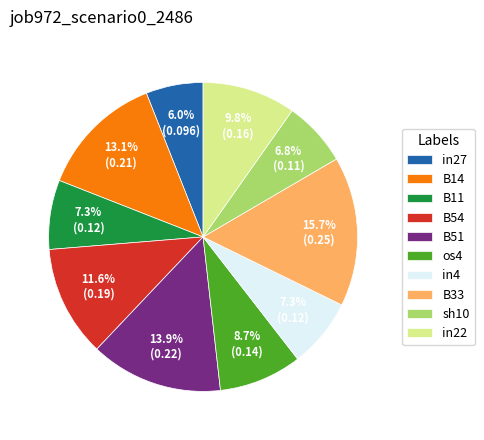

To the nearest percent, what percentage of the pie is in4?

7%